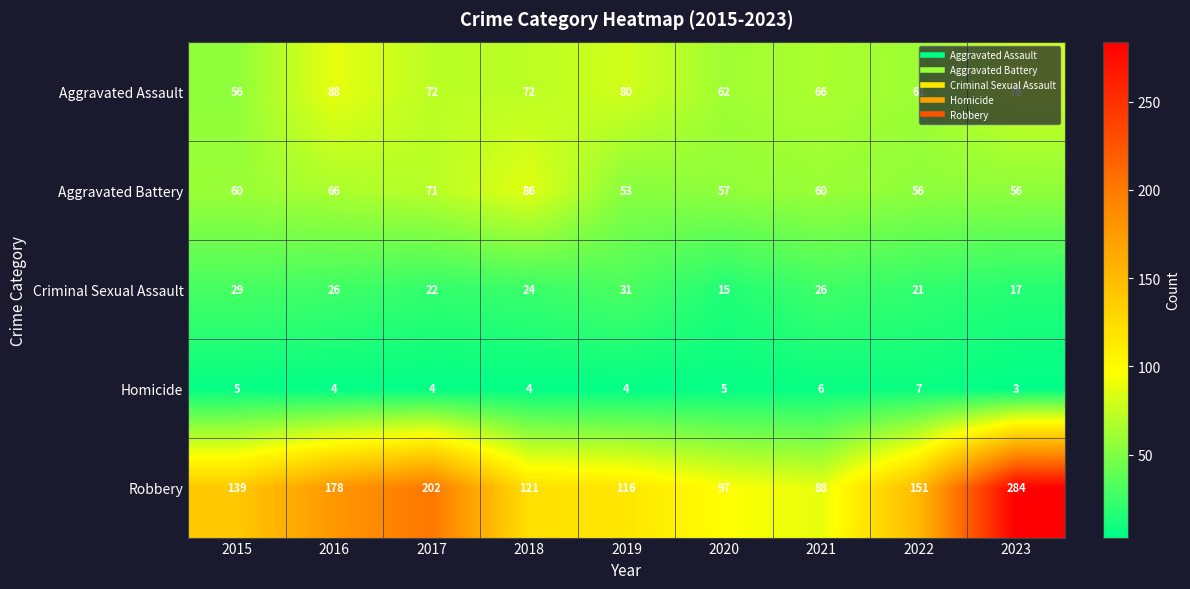

Is it true that Aggravated Assault equals 72 at 2018?

True